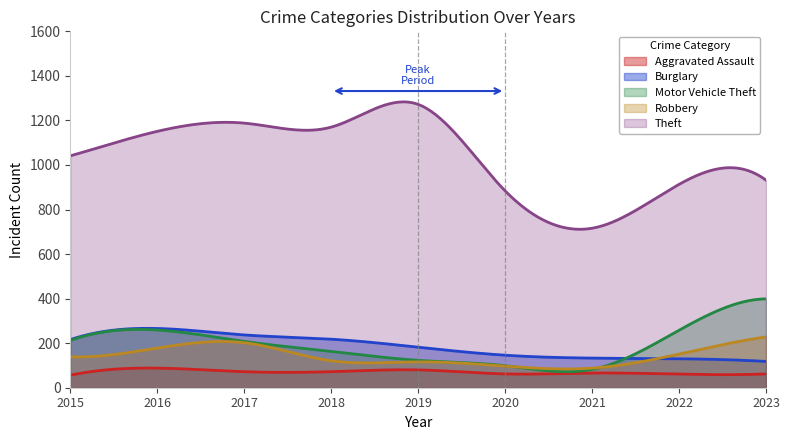

What is the maximum value shown in the chart?

1283.3